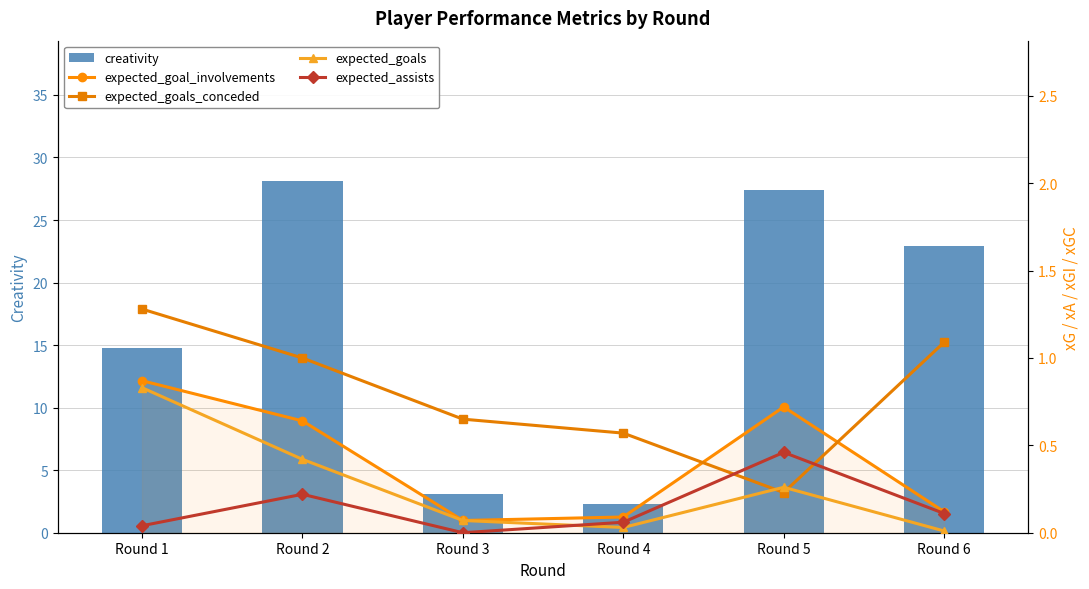

Reading left to right, what are all the values shown in this chart?

creativity: 14.8	28.1	3.1	2.3	27.4	22.9
expected_goal_involvements: 0.9	0.6	0.1	0.1	0.7	0.1
expected_goals_conceded: 1.3	1.0	0.7	0.6	0.2	1.1
expected_goals: 0.8	0.4	0.1	0.0	0.3	0.0
expected_assists: 0.0	0.2	0.0	0.1	0.5	0.1